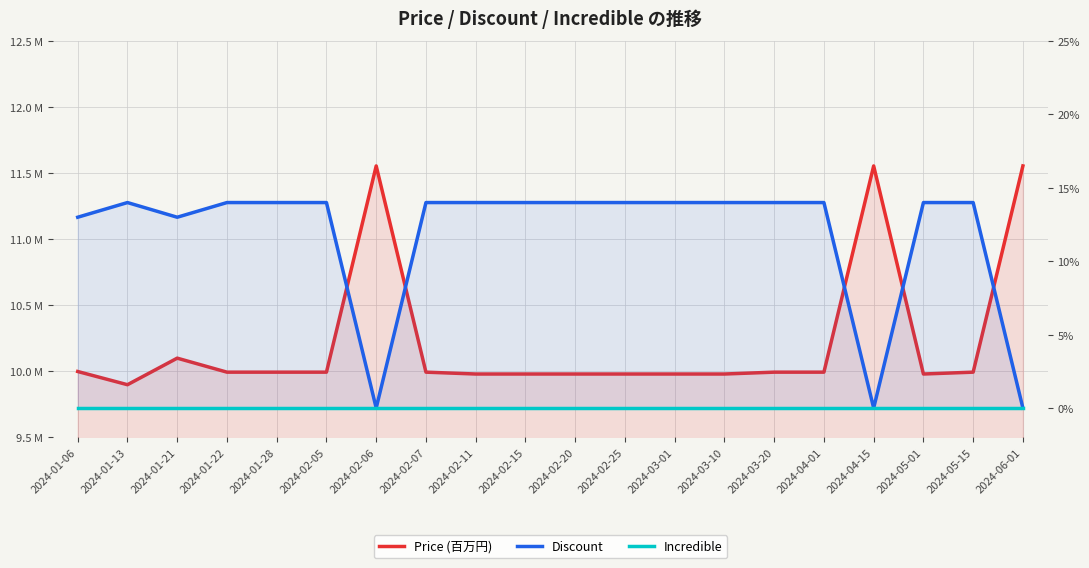

Which series changed the most between 2024-02-20 and 2024-02-25?

Price (百万円)